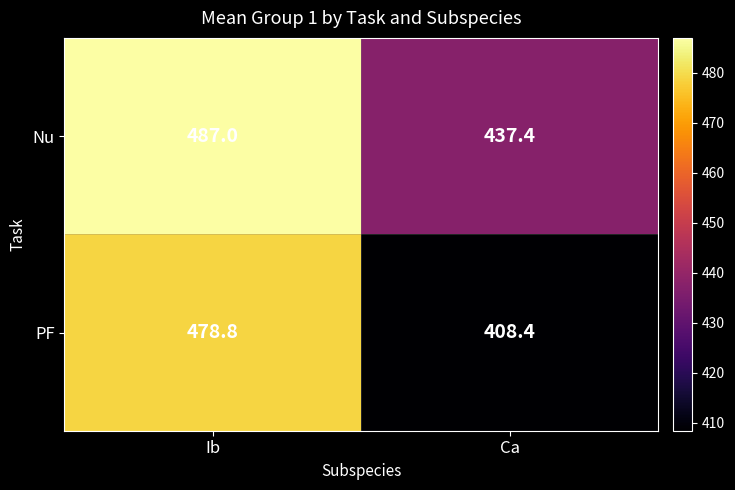

Which series has the largest total across all categories?

Nu